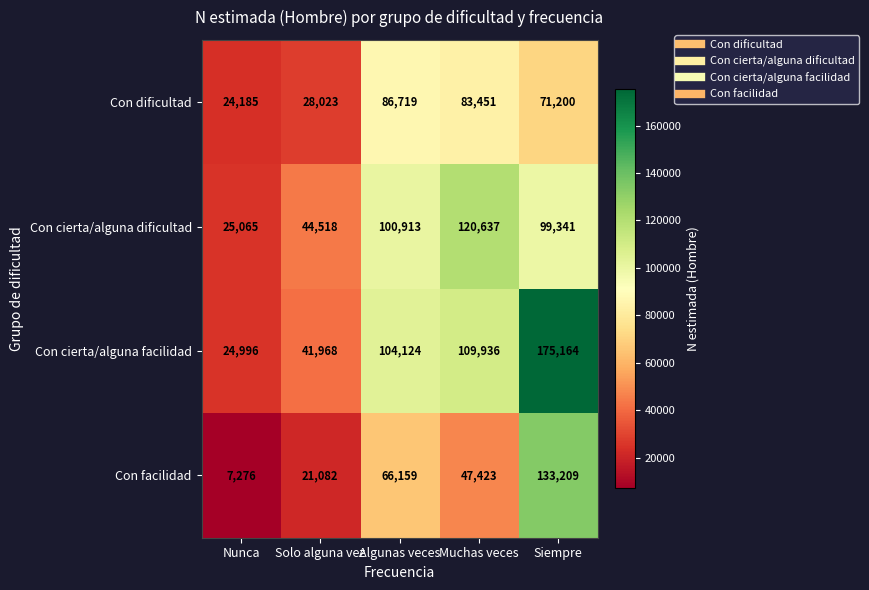

List the series in order of their peak value, lowest first.

Con dificultad, Con cierta/alguna dificultad, Con facilidad, Con cierta/alguna facilidad